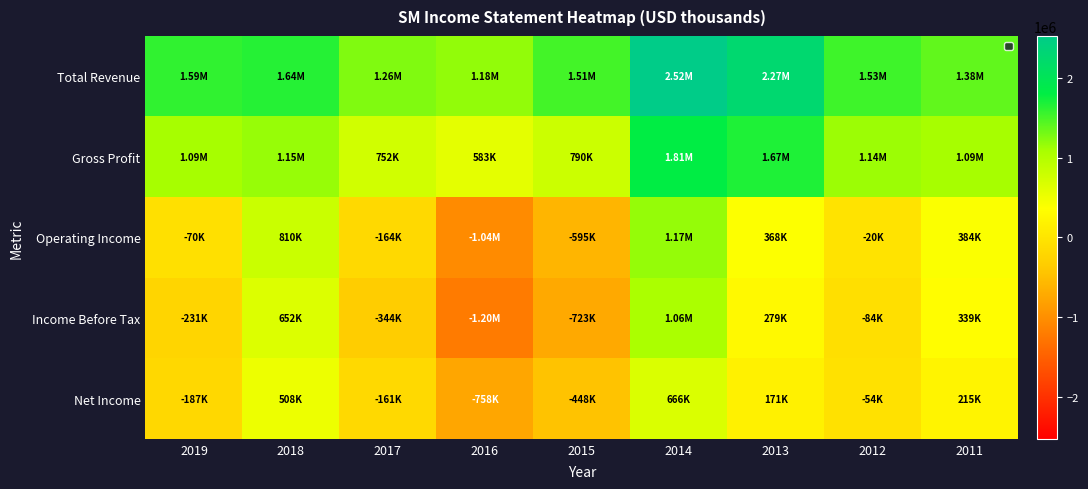

Reading right to left, extract all data points from this chart.

Total Revenue: 2011=1382600	2012=1532100	2013=2265400	2014=2521700	2015=1513900	2016=1180400	2017=1260400	2018=1640200	2019=1589200
Gross Profit: 2011=1092500	2012=1140200	2013=1668400	2014=1805800	2015=790300	2016=582800	2017=752500	2018=1152800	2019=1088500
Operating Income: 2011=384400	2012=-20000	2013=368300	2014=1165800	2015=-595400	2016=-1041300	2017=-163800	2018=809600	2019=-70000
Income Before Tax: 2011=339000	2012=-83500	2013=278600	2014=1064700	2015=-722900	2016=-1201900	2017=-343800	2018=651800	2019=-231000
Net Income: 2011=215400	2012=-54200	2013=170900	2014=666100	2015=-447700	2016=-757700	2017=-160800	2018=508400	2019=-187000